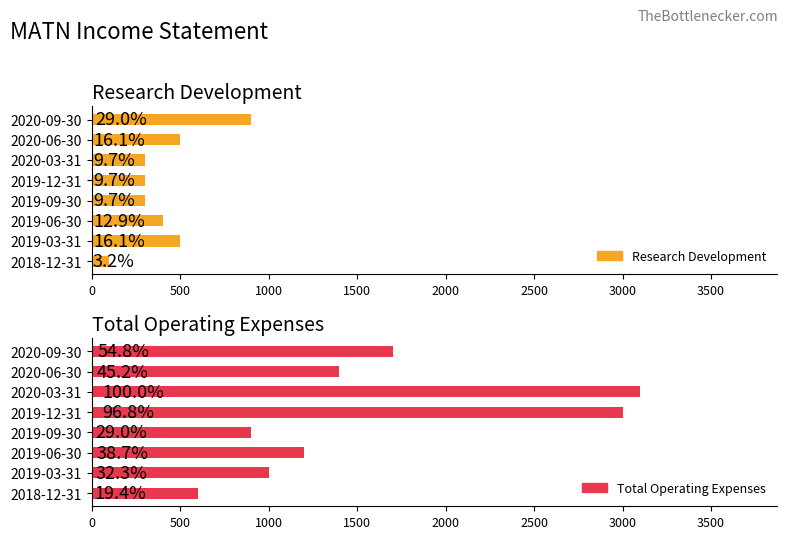

How many categories are shown in the chart?

8